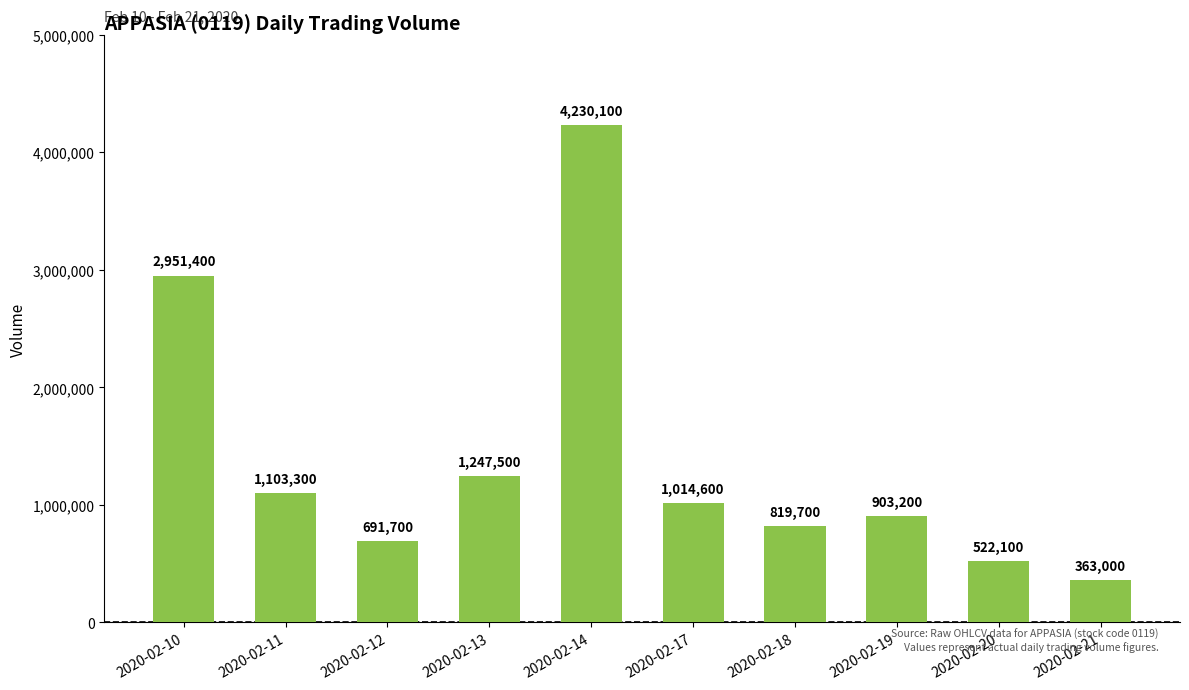

Reading right to left, transcribe all the data shown in this chart.

2020-02-21=363000	2020-02-20=522100	2020-02-19=903200	2020-02-18=819700	2020-02-17=1014600	2020-02-14=4230100	2020-02-13=1247500	2020-02-12=691700	2020-02-11=1103300	2020-02-10=2951400